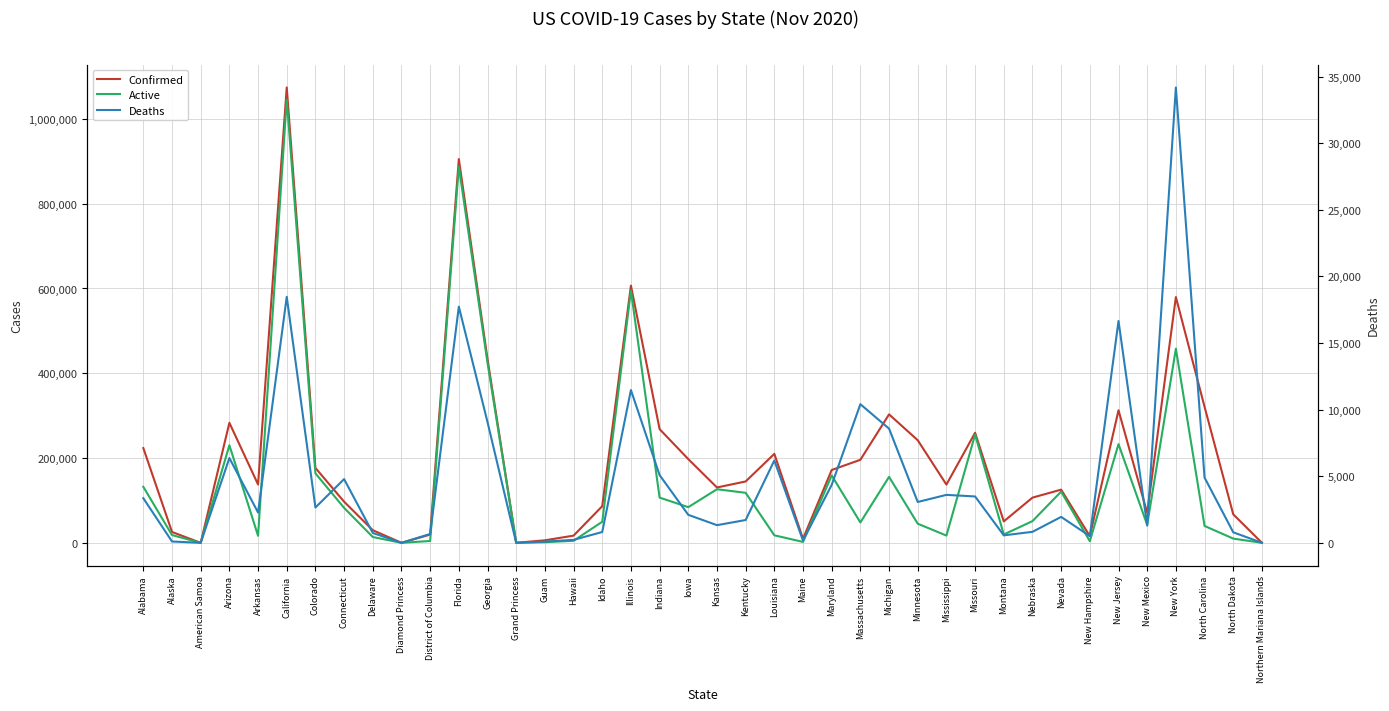

How many interior local valleys does the Confirmed series have?

10